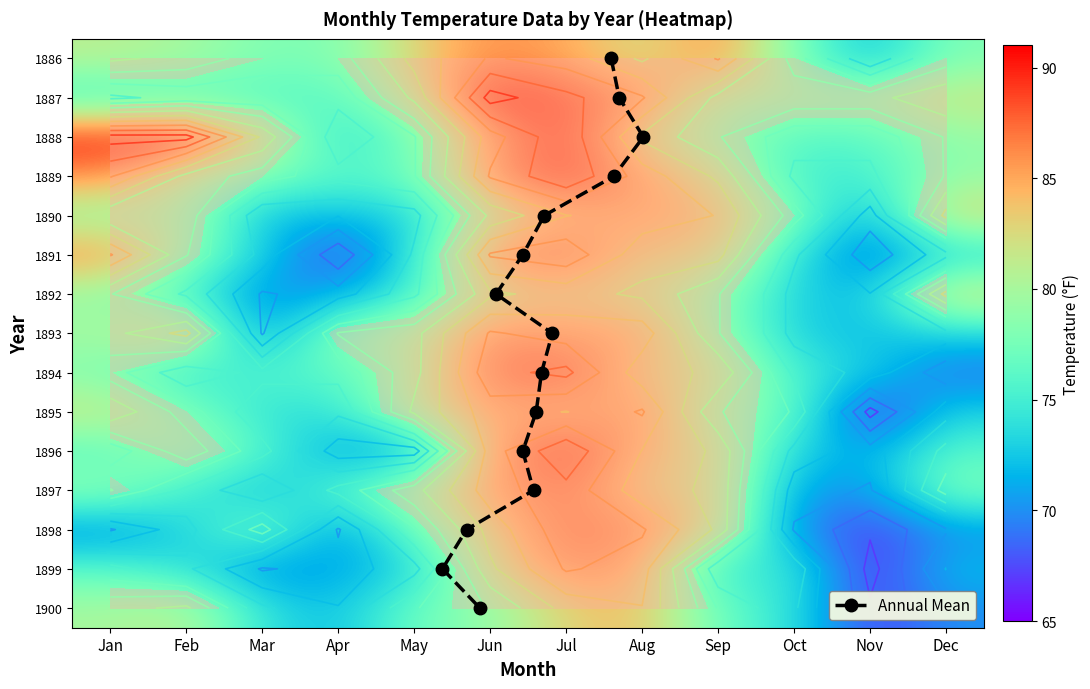

What is the smallest value displayed?

66